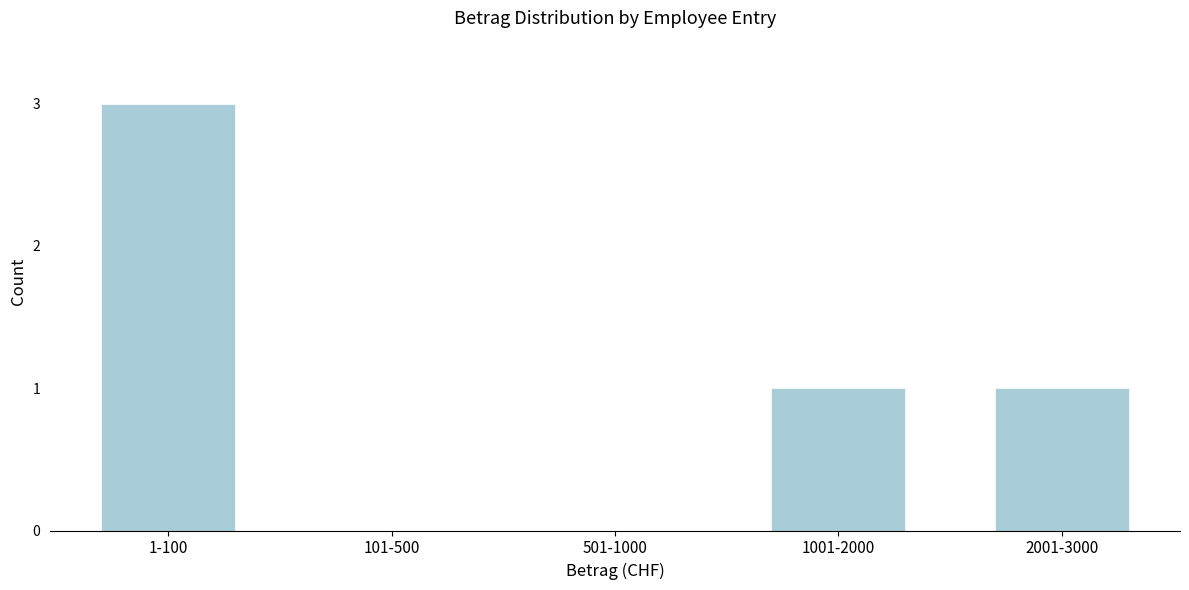

Reading left to right, what are all the values shown in this chart?

1-100=3	101-500=0	501-1000=0	1001-2000=1	2001-3000=1